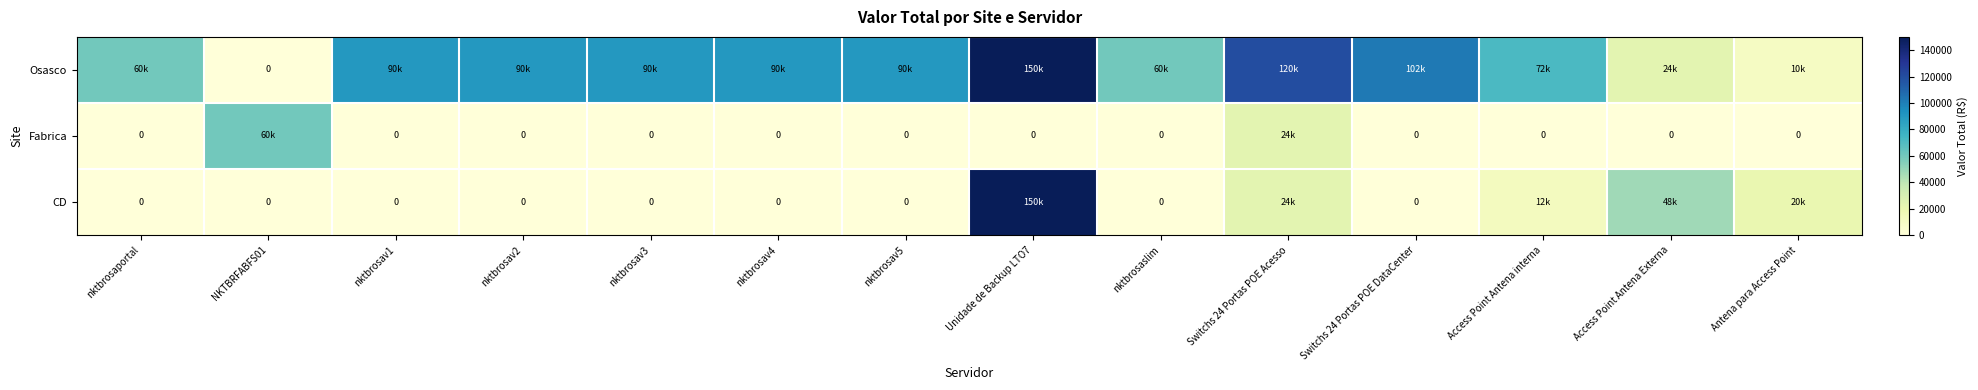

Where does the Osasco series first go above 90000?

Unidade de Backup LTO7